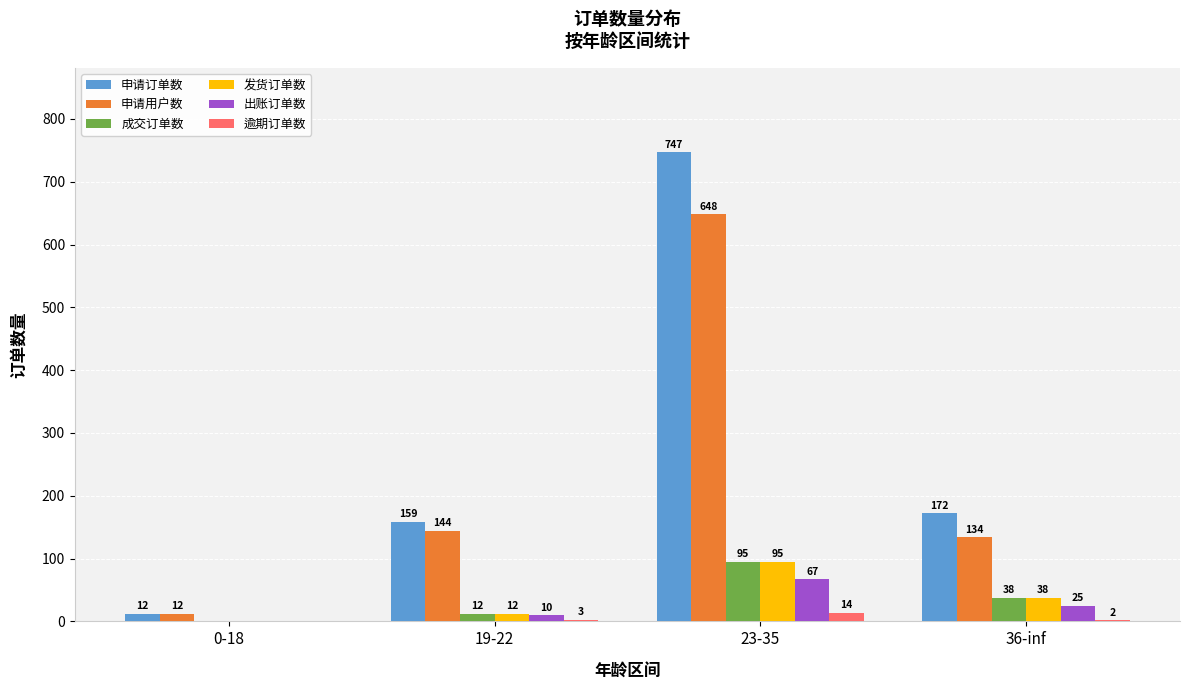

Is it true that 逾期订单数 equals 3 at 19-22?

True